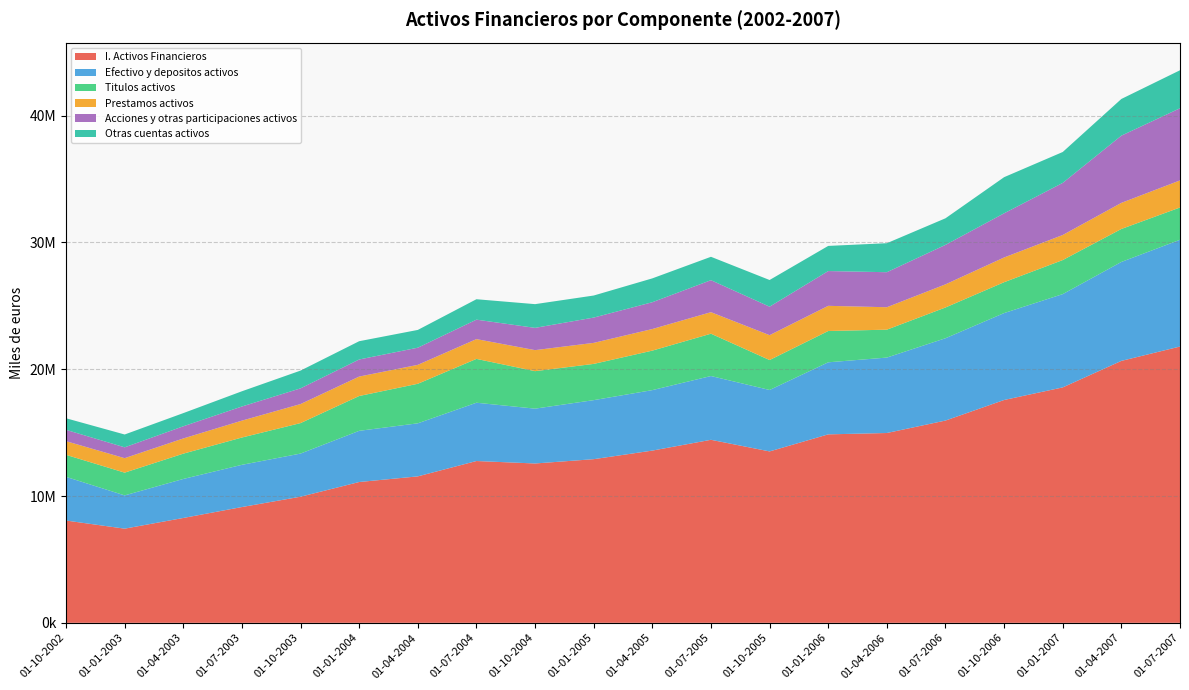

Reading left to right, what are all the values shown in this chart?

I. Activos Financieros: 01-10-2002=8066592	01-01-2003=7426071	01-04-2003=8268995	01-07-2003=9130833	01-10-2003=9945947	01-01-2004=11104832	01-04-2004=11549661	01-07-2004=12760367	01-10-2004=12566367	01-01-2005=12906398	01-04-2005=13582624	01-07-2005=14433731	01-10-2005=13518312	01-01-2006=14862703	01-04-2006=14969630	01-07-2006=15951939	01-10-2006=17573310	01-01-2007=18566361	01-04-2007=20657869	01-07-2007=21789849
Efectivo y depositos activos: 01-10-2002=3445861	01-01-2003=2623856	01-04-2003=3076127	01-07-2003=3329958	01-10-2003=3402351	01-01-2004=4036990	01-04-2004=4184232	01-07-2004=4597210	01-10-2004=4324569	01-01-2005=4655557	01-04-2005=4770104	01-07-2005=5030356	01-10-2005=4844485	01-01-2006=5682737	01-04-2006=5949373	01-07-2006=6491955	01-10-2006=6855574	01-01-2007=7358006	01-04-2007=7803068	01-07-2007=8419490
Titulos activos: 01-10-2002=1735726	01-01-2003=1793491	01-04-2003=1996199	01-07-2003=2153252	01-10-2003=2403878	01-01-2004=2746579	01-04-2004=3118758	01-07-2004=3457255	01-10-2004=2957323	01-01-2005=2857710	01-04-2005=3114574	01-07-2005=3337829	01-10-2005=2361694	01-01-2006=2468477	01-04-2006=2200895	01-07-2006=2426058	01-10-2006=2434705	01-01-2007=2685491	01-04-2007=2601594	01-07-2007=2546489
Prestamos activos: 01-10-2002=1078355	01-01-2003=1142696	01-04-2003=1198262	01-07-2003=1331924	01-10-2003=1500723	01-01-2004=1533149	01-04-2004=1492970	01-07-2004=1561189	01-10-2004=1657985	01-01-2005=1658899	01-04-2005=1703204	01-07-2005=1697379	01-10-2005=1961960	01-01-2006=1986335	01-04-2006=1769808	01-07-2006=1824302	01-10-2006=1950114	01-01-2007=1976588	01-04-2007=2058373	01-07-2007=2135258
Acciones y otras participaciones activos: 01-10-2002=893260	01-01-2003=854536	01-04-2003=959925	01-07-2003=1114312	01-10-2003=1239077	01-01-2004=1346057	01-04-2004=1352679	01-07-2004=1533214	01-10-2004=1756131	01-01-2005=1994842	01-04-2005=2113714	01-07-2005=2523540	01-10-2005=2246660	01-01-2006=2741697	01-04-2006=2761968	01-07-2006=3112602	01-10-2006=3483566	01-01-2007=4109182	01-04-2007=5301345	01-07-2007=5692467
Otras cuentas activos: 01-10-2002=913390	01-01-2003=1011492	01-04-2003=1038482	01-07-2003=1201386	01-10-2003=1399919	01-01-2004=1442058	01-04-2004=1401022	01-07-2004=1611500	01-10-2004=1870359	01-01-2005=1739389	01-04-2005=1881027	01-07-2005=1844628	01-10-2005=2103514	01-01-2006=1983457	01-04-2006=2287585	01-07-2006=2097023	01-10-2006=2849350	01-01-2007=2437095	01-04-2007=2893490	01-07-2007=2996145